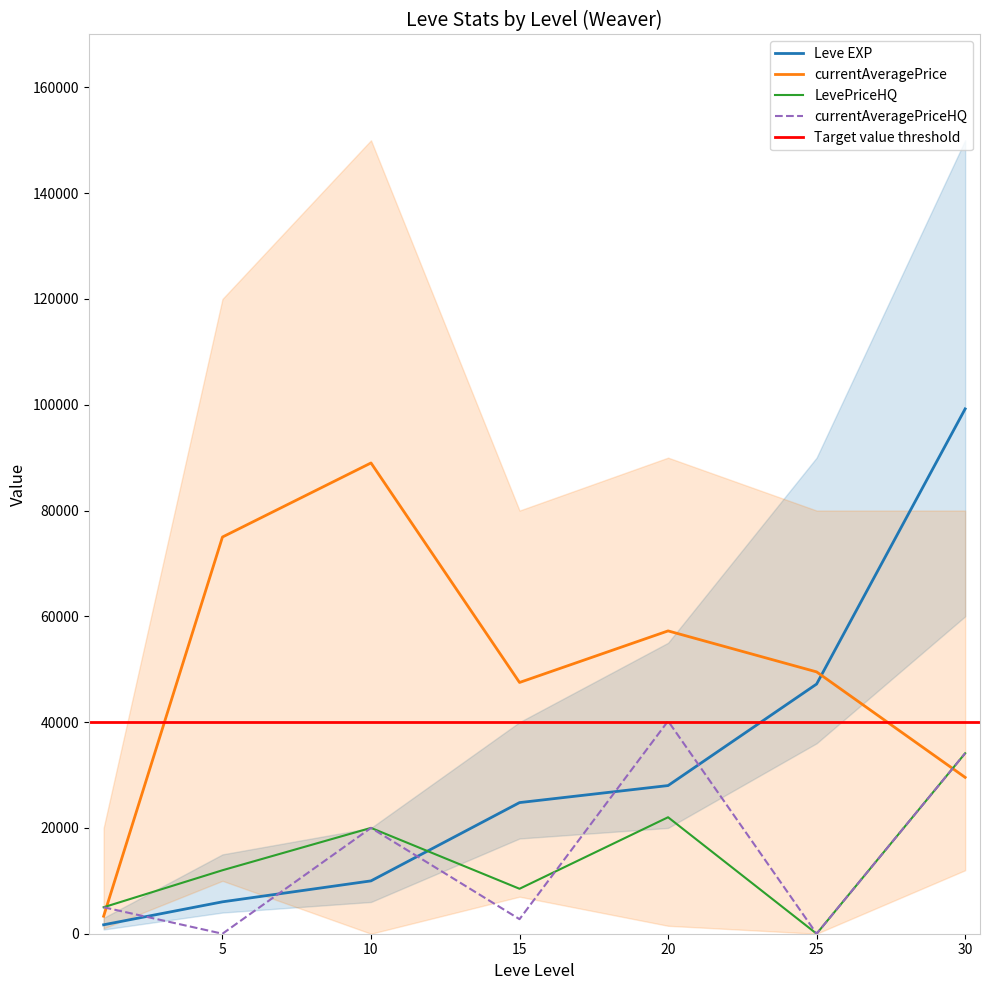

Which series has the widest spread of values?

Leve EXP